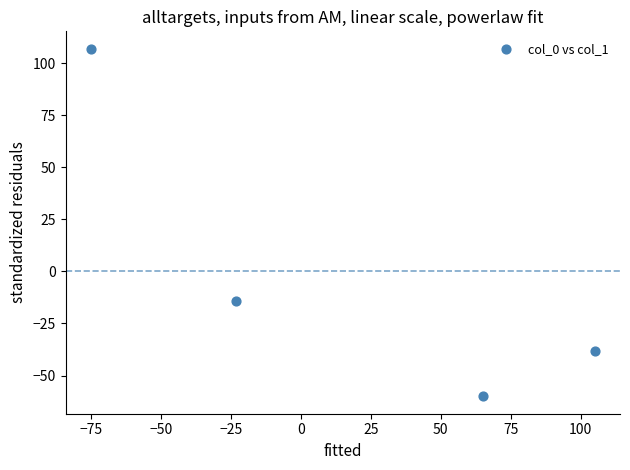

What is the average X value?

18